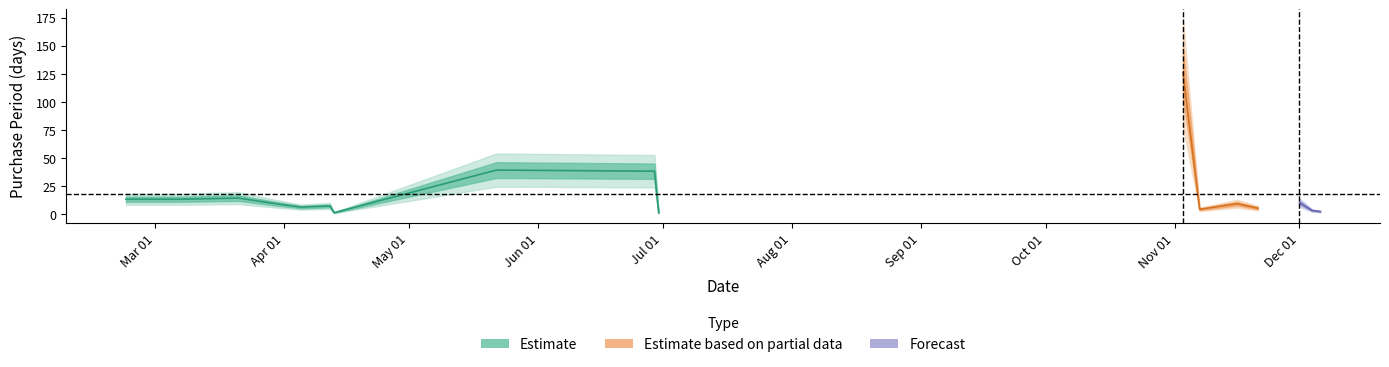

The value at 2017-02-22 is 13. True or false?

True